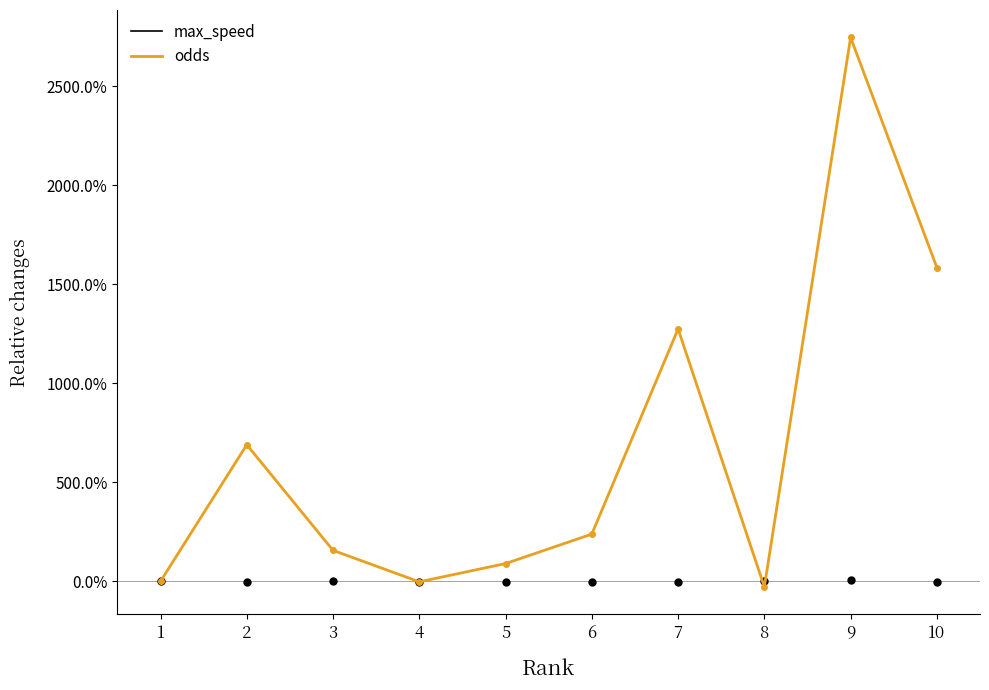

What is the maximum value shown in the chart?

27.5